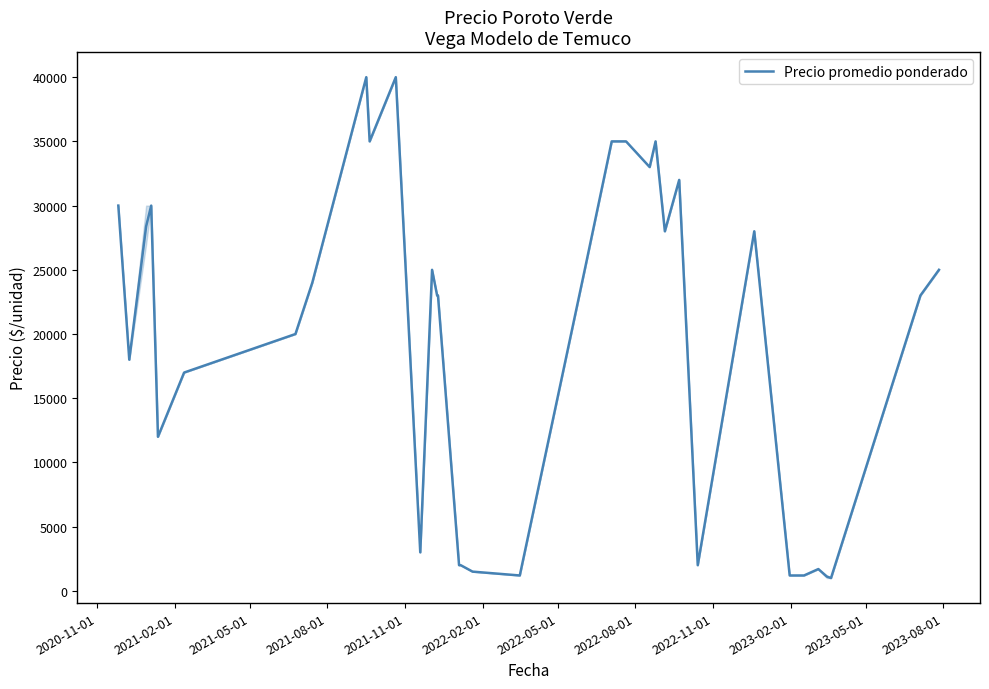

What is the difference between the maximum and minimum values?

39000